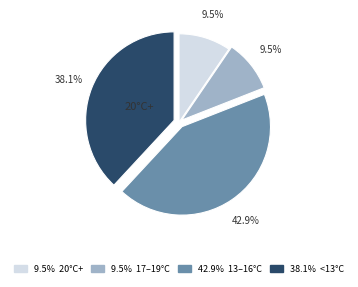

Is there a majority slice in this chart?

No